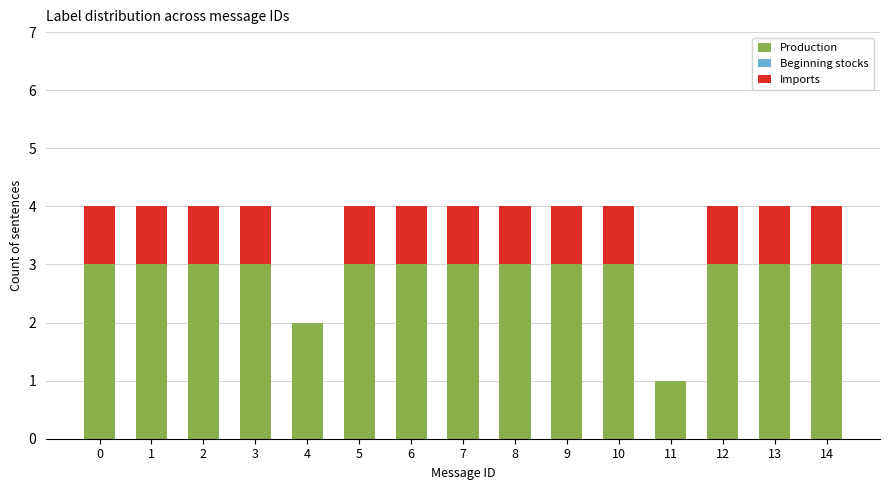

What is the highest value of the Production series?

3